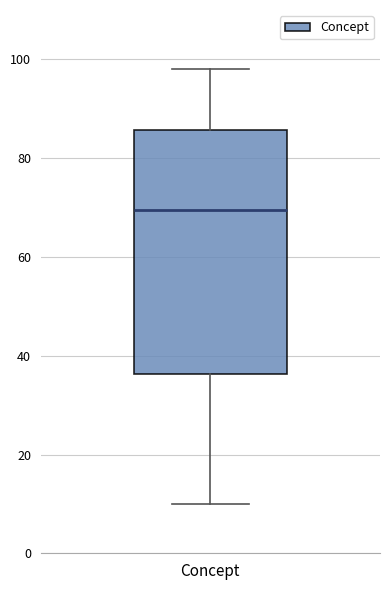

Where is the lower edge of the box for Concept on the y-axis? The values are not printed on the chart, so give them approximately, as read against the axis.

36